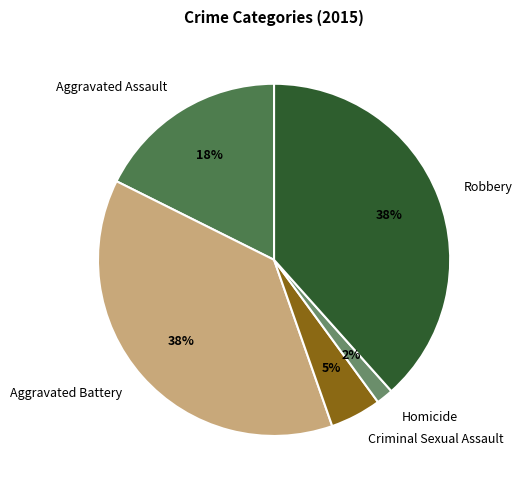

Does Robbery represent more than half of the total?

No